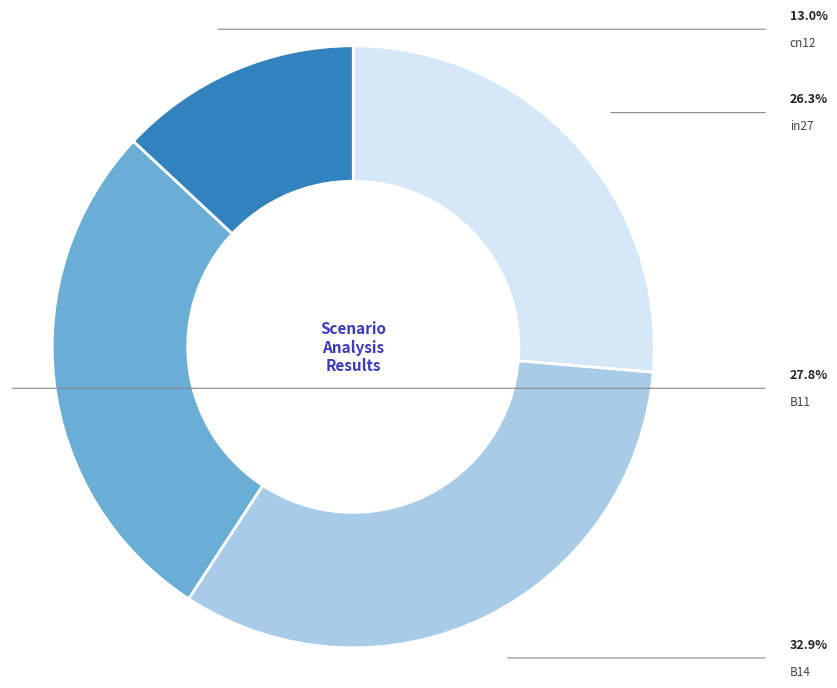

Does any single category account for the majority?

No